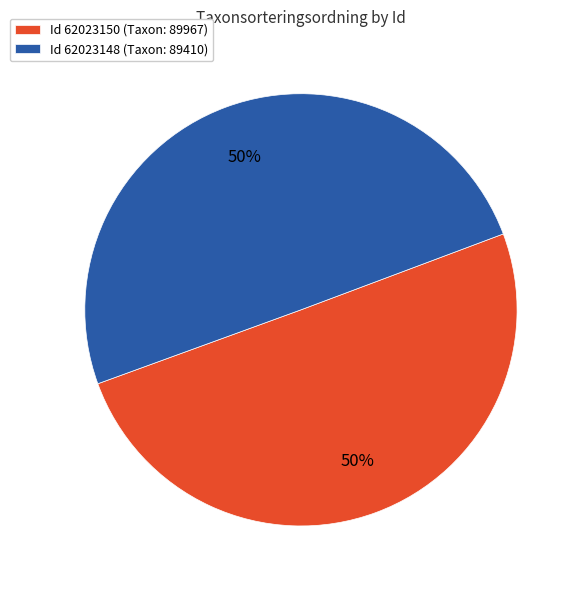

To the nearest percent, what portion does Id 62023148 (Taxon: 89410) represent?

50%